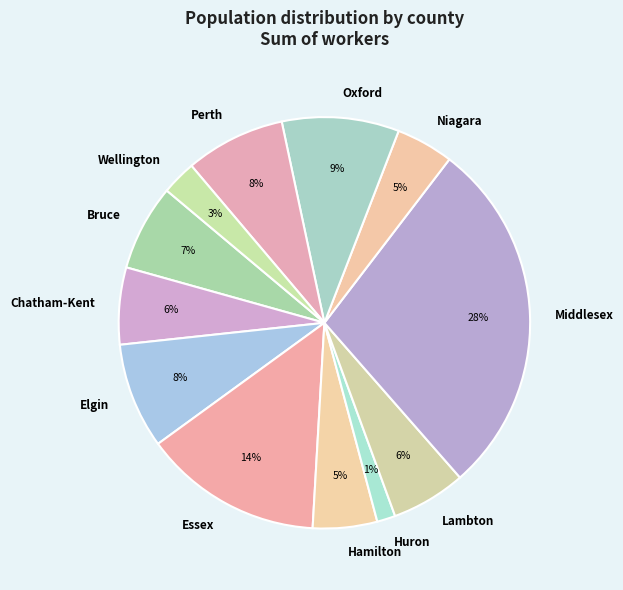

What percentage is the Huron slice, to the nearest percent?

1%